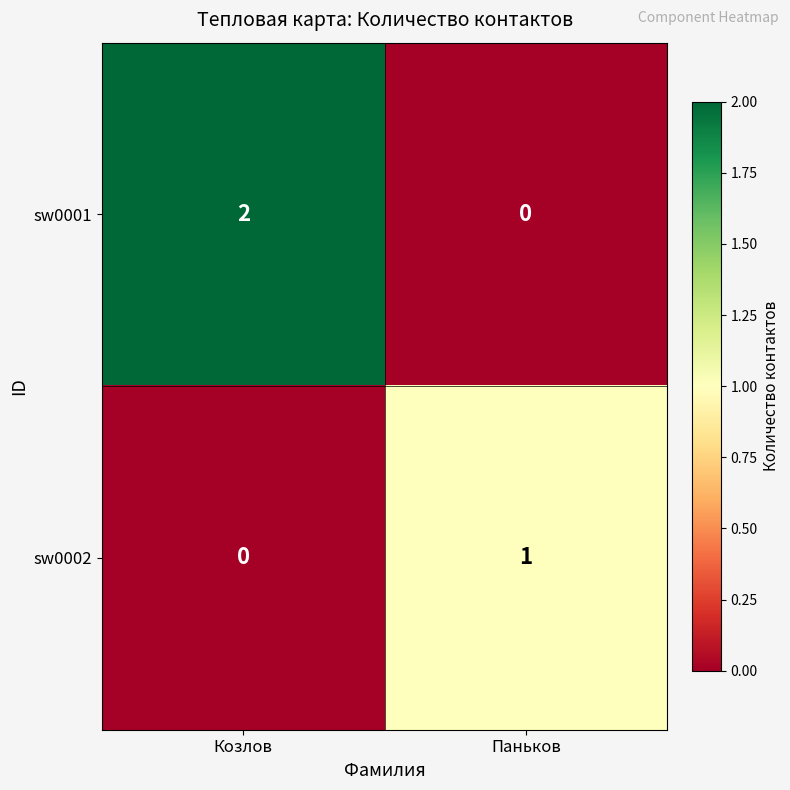

The sw0002 series shows 0 at Паньков. True or false?

False